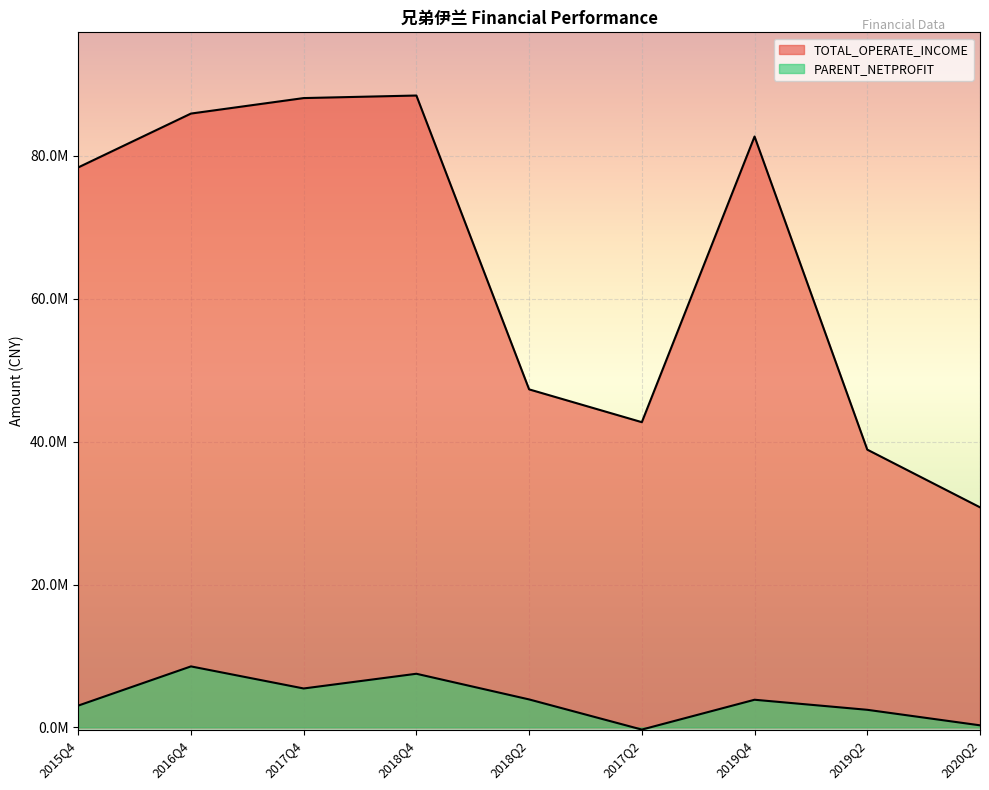

How many interior local peaks does the TOTAL_OPERATE_INCOME series have?

2